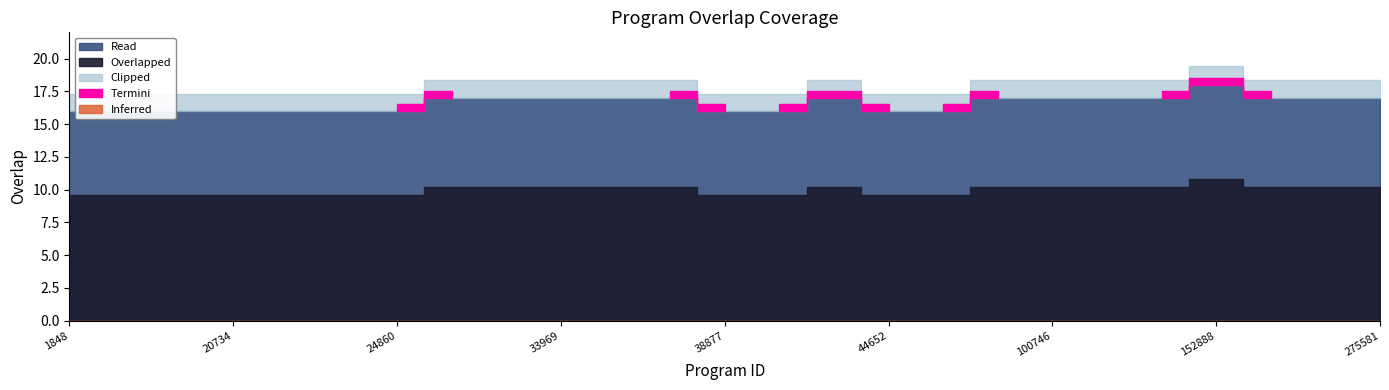

At which category does the chart reach its minimum across all series?

1848